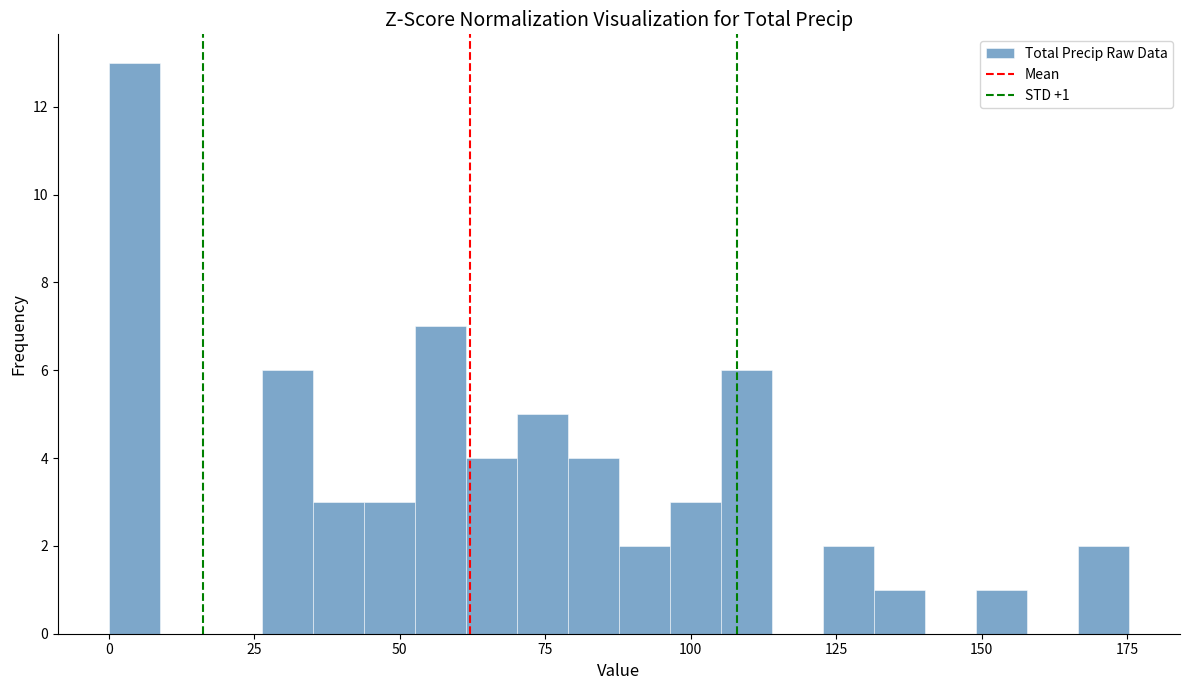

Around what value on the x-axis is the tallest bar? Give the approximate position of its centre, as read against the axis.

5